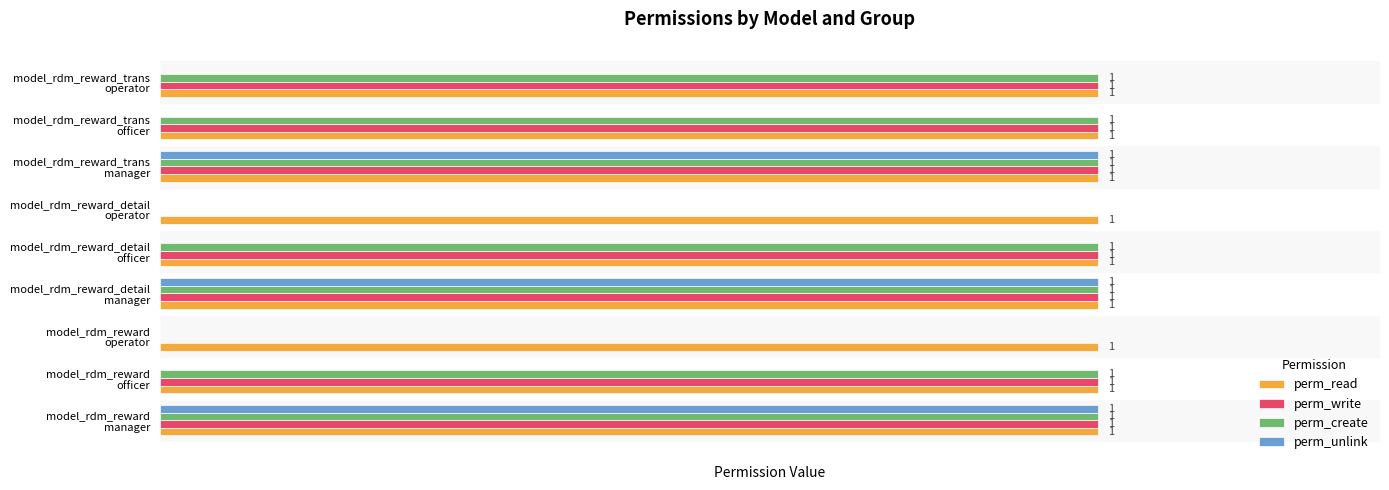

Which series has the largest total across all categories?

perm_read